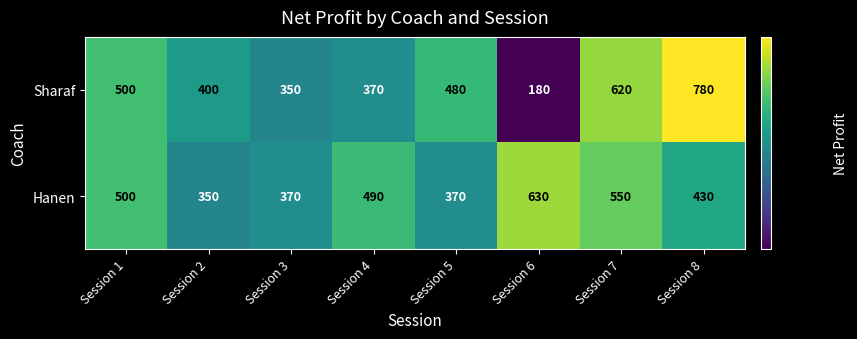

What is the sum of all Sharaf values?

3680